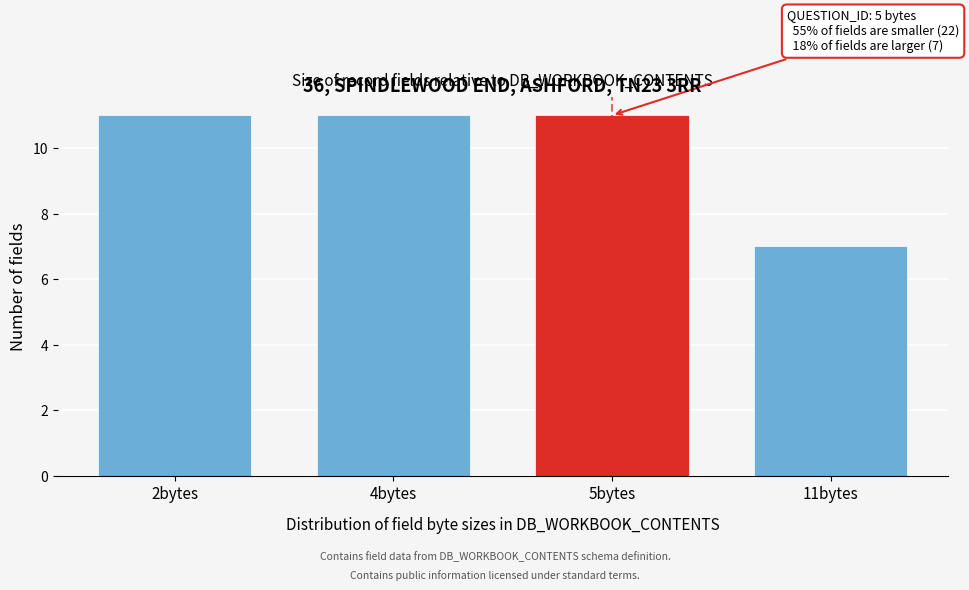

Reading left to right, extract all data points from this chart.

11	11	11	7